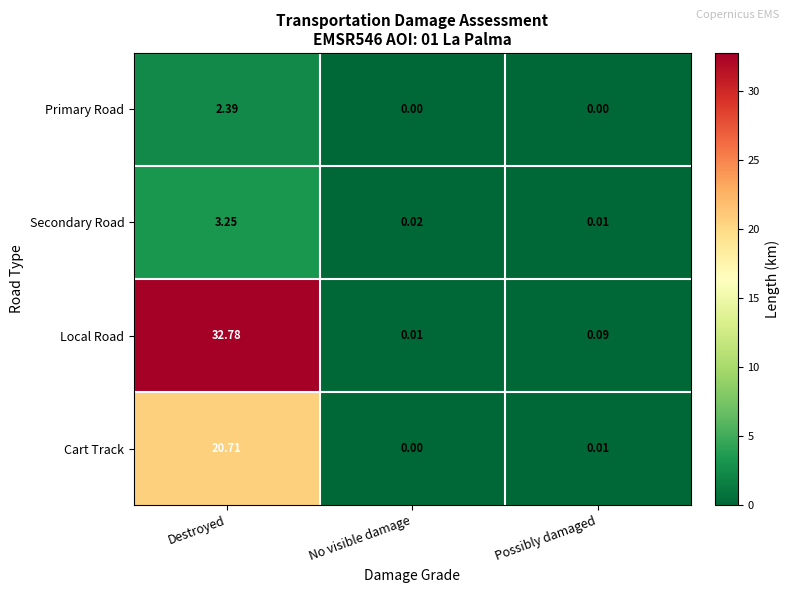

Which series changed the most between No visible damage and Possibly damaged?

Local Road